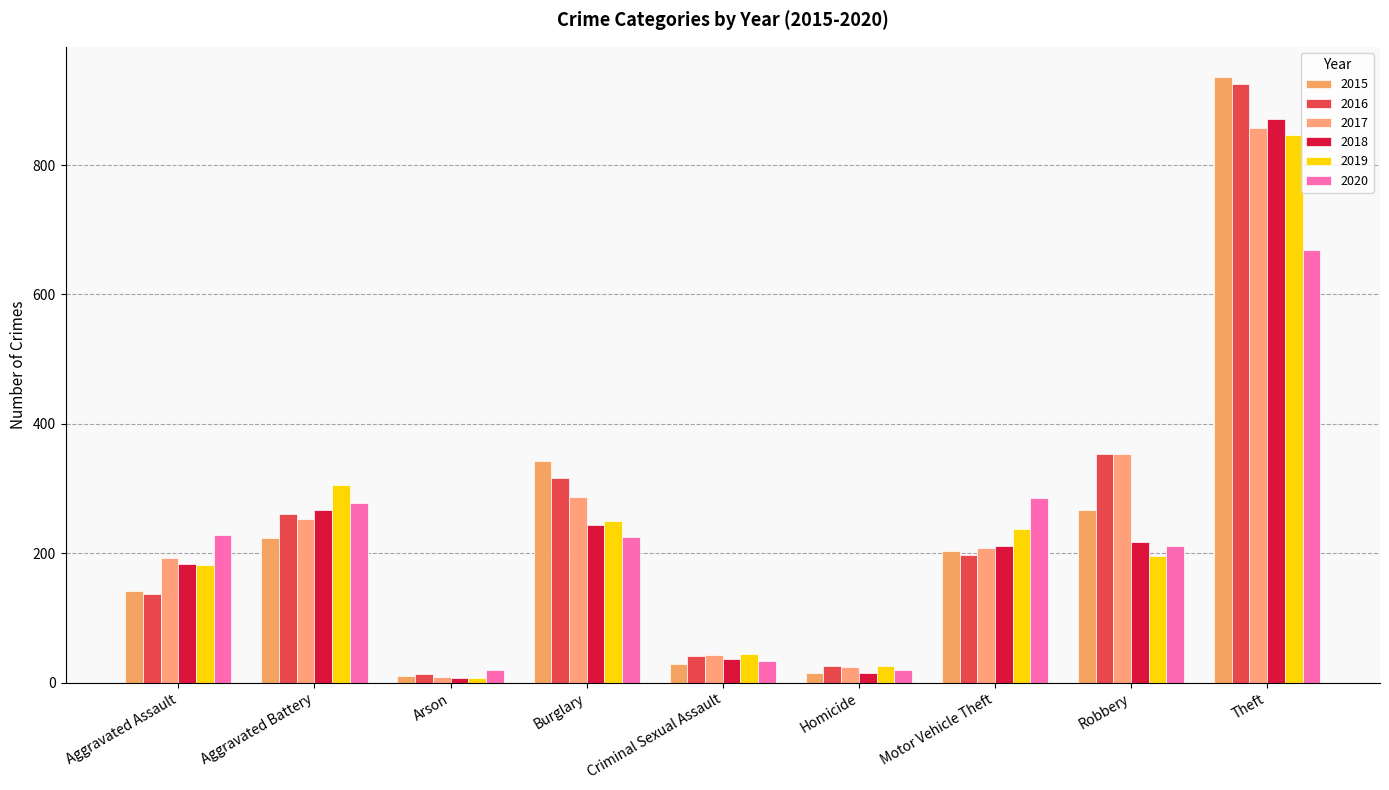

What is the minimum value for 2017?

9